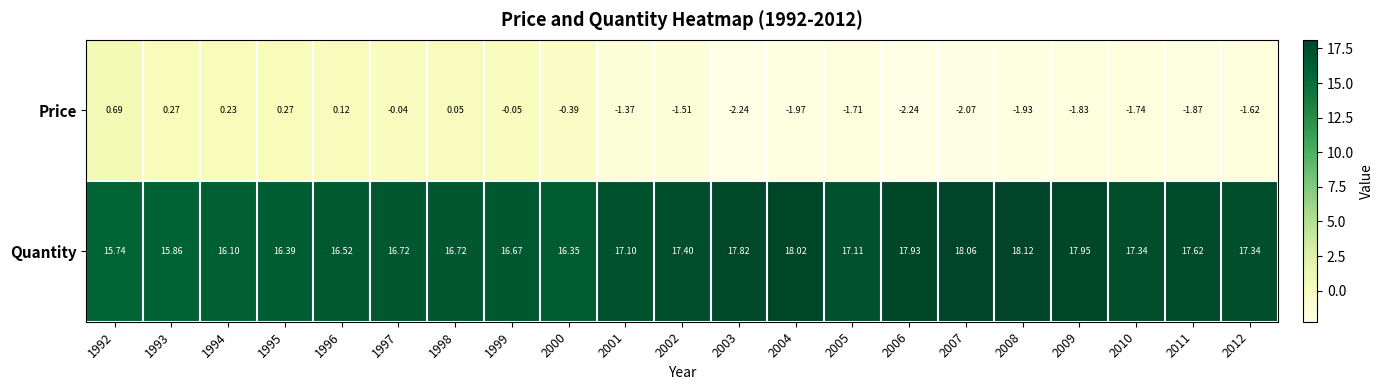

Rank the series by their average value, from lowest to highest.

Price, Quantity